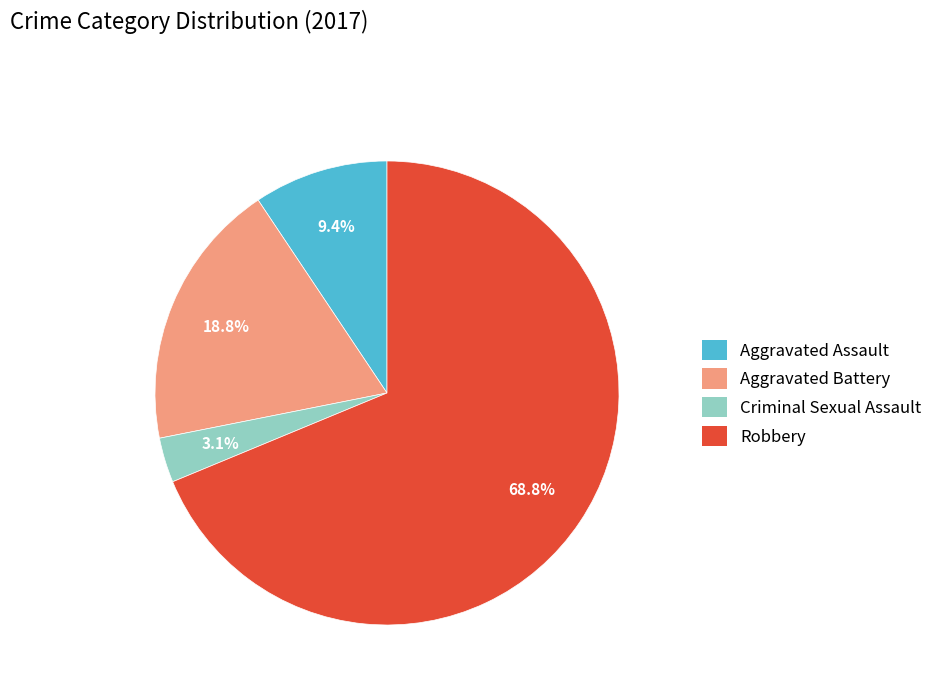

Which category has the biggest portion of the pie?

Robbery